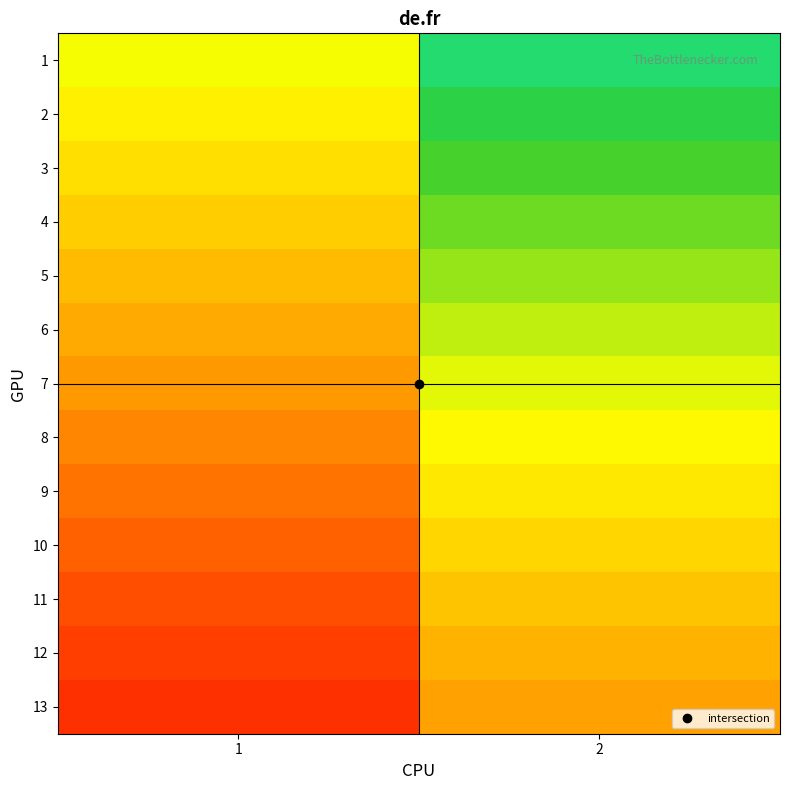

Reading left to right, list all the values displayed in this chart.

1: 1=0.6	2=0.9
2: 1=0.6	2=0.8
3: 1=0.5	2=0.8
4: 1=0.5	2=0.7
5: 1=0.5	2=0.7
6: 1=0.4	2=0.7
7: 1=0.4	2=0.6
8: 1=0.3	2=0.6
9: 1=0.3	2=0.5
10: 1=0.3	2=0.5
11: 1=0.2	2=0.5
12: 1=0.2	2=0.4
13: 1=0.1	2=0.4